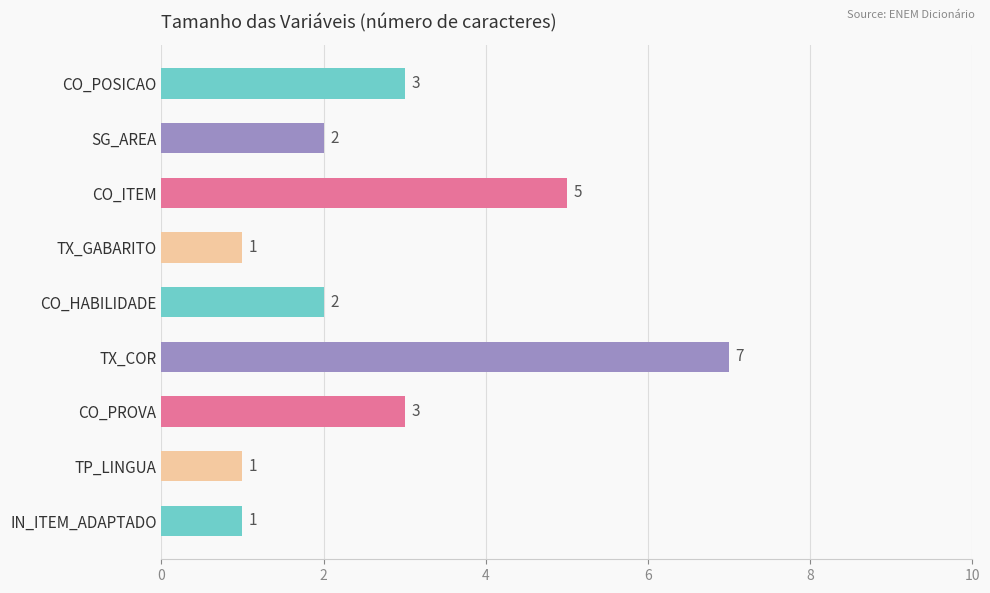

Which label corresponds to the largest value in the chart?

TX_COR